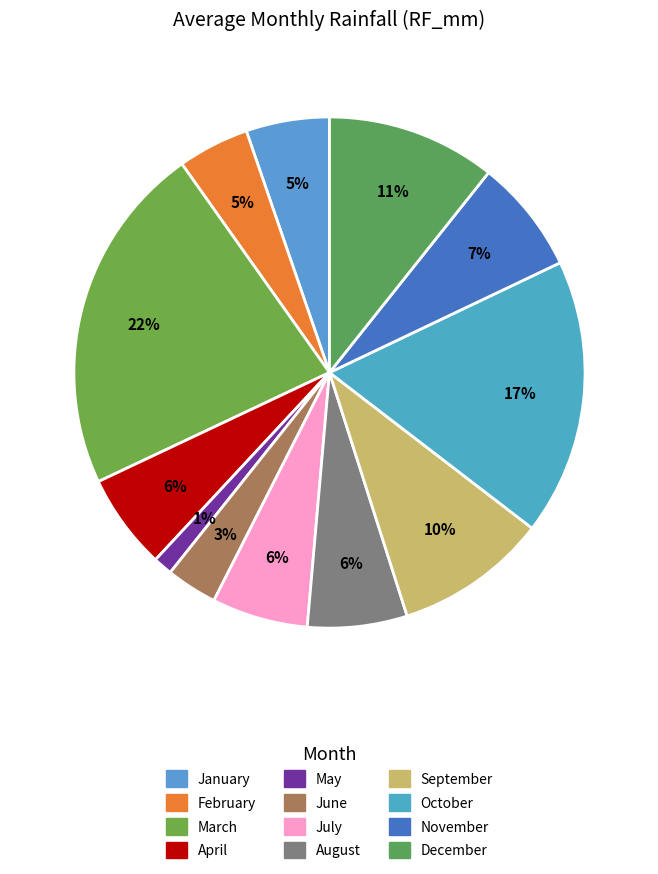

Does November account for over 50% of the chart?

No